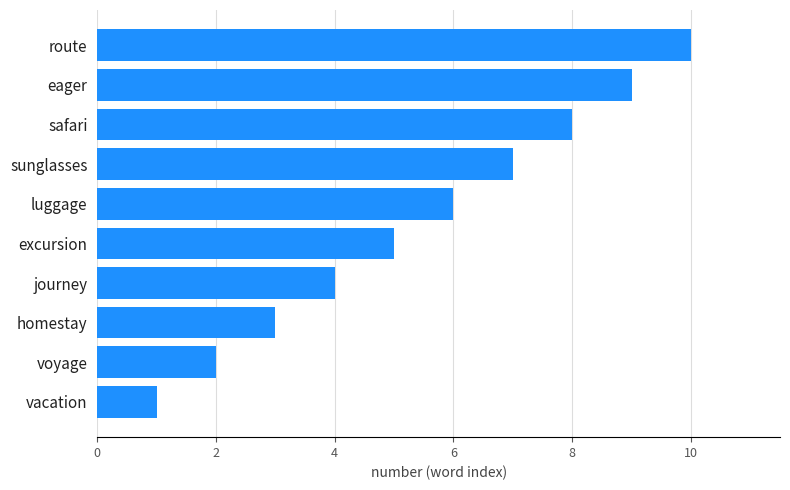

Rank the categories by value from lowest to highest.

vacation, voyage, homestay, journey, excursion, luggage, sunglasses, safari, eager, route